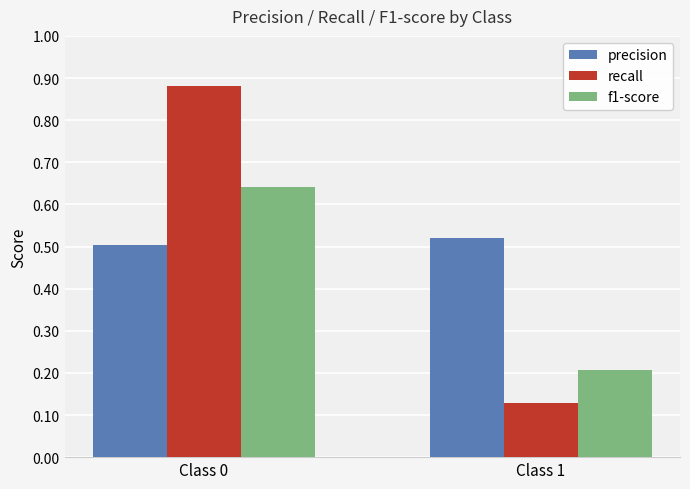

At which label is precision closest to 0?

Class 0